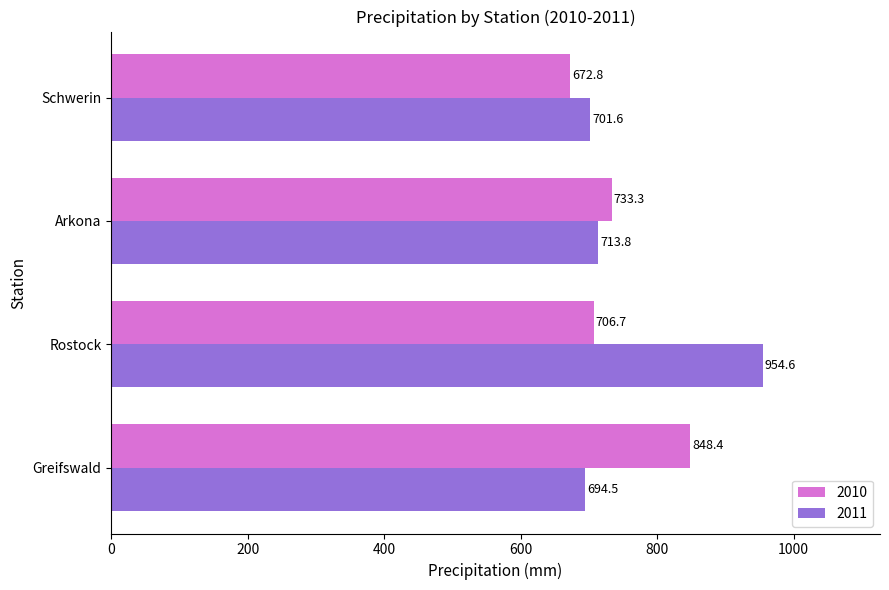

Between Arkona and Schwerin, which series saw the biggest shift?

2010